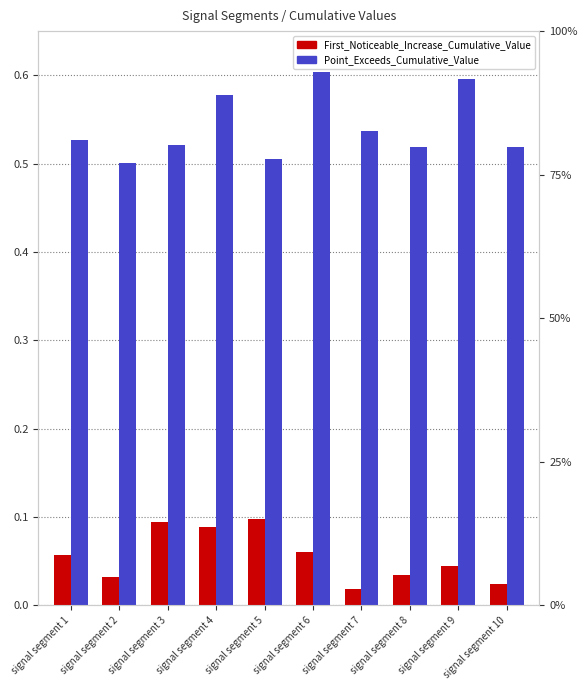

Does the chart contain stacked bars?

No